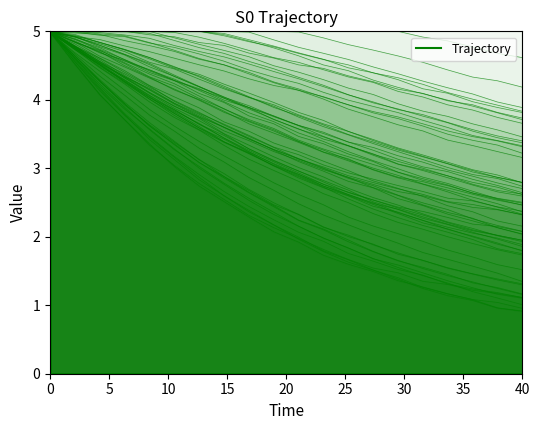

What is the difference between the second highest and second lowest values?

3.4